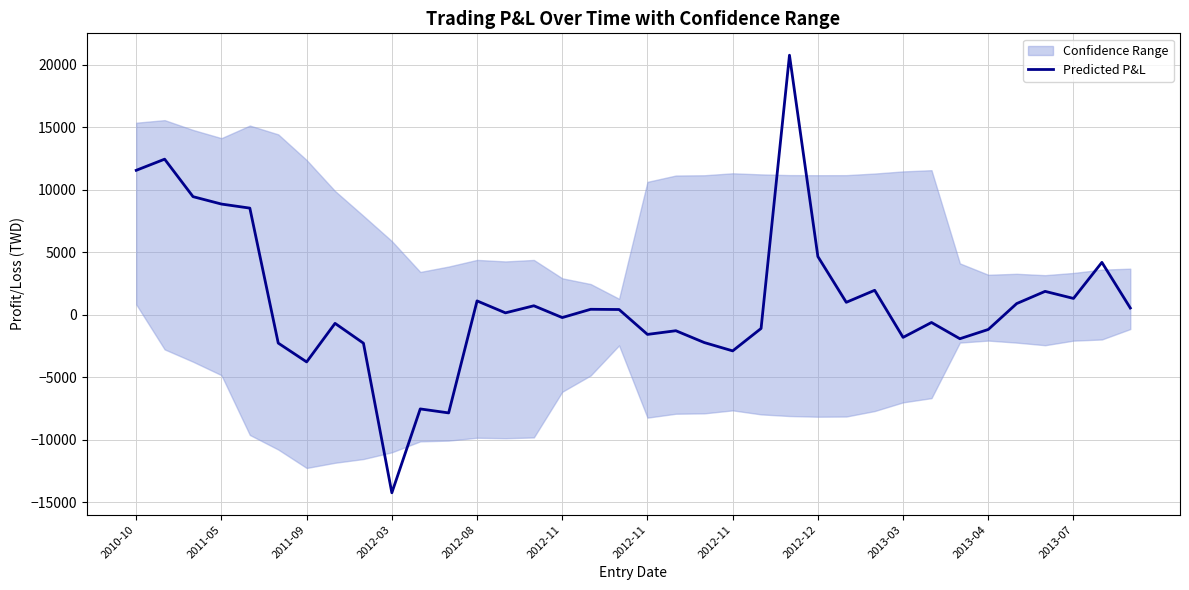

The chart shows a value of 20748 at 23. True or false?

True